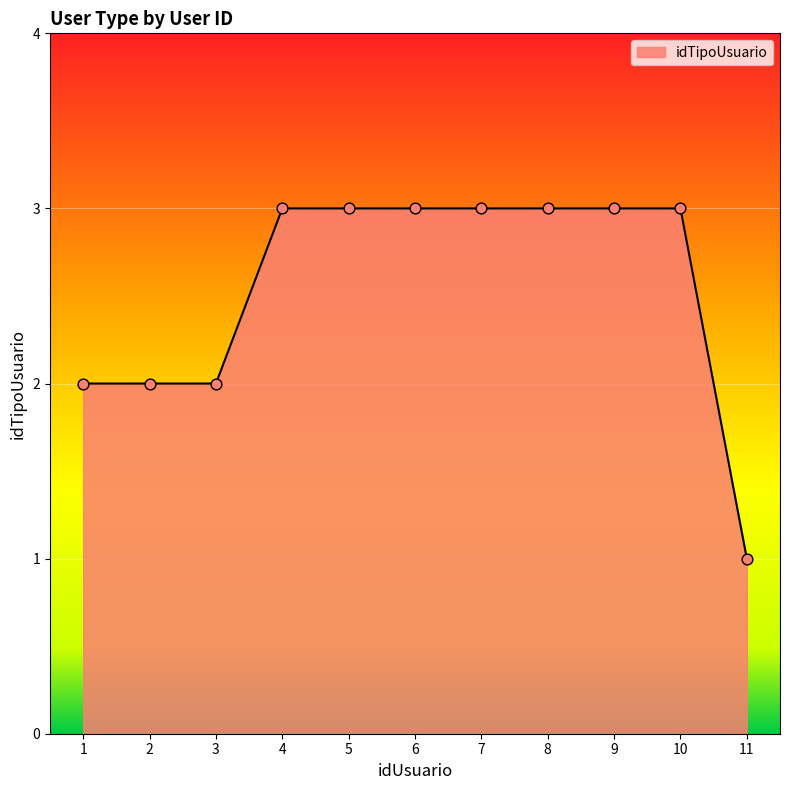

Approximately how many times larger is the value at 4 compared to 9?

1.0